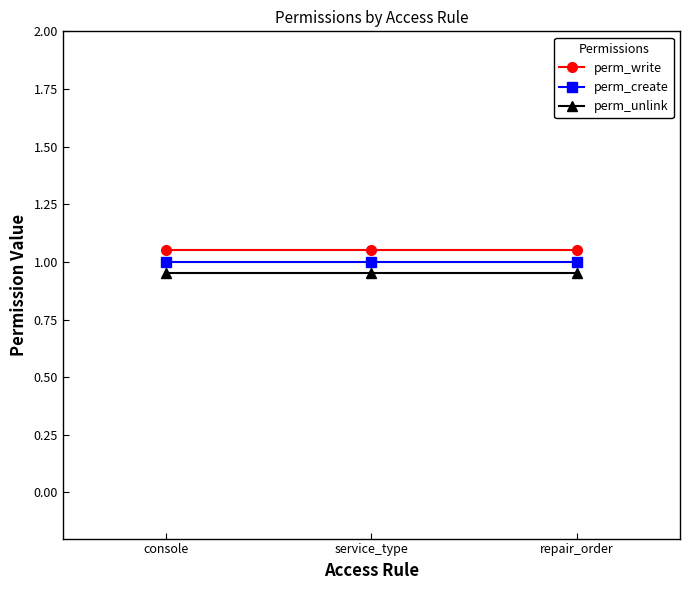

What is the lowest value of the perm_create series?

1.0